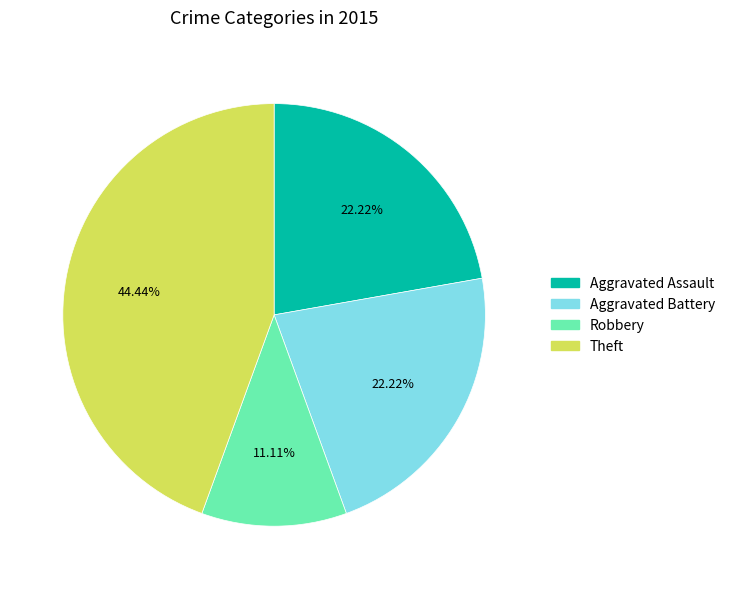

To the nearest percent, what portion does Theft represent?

44%